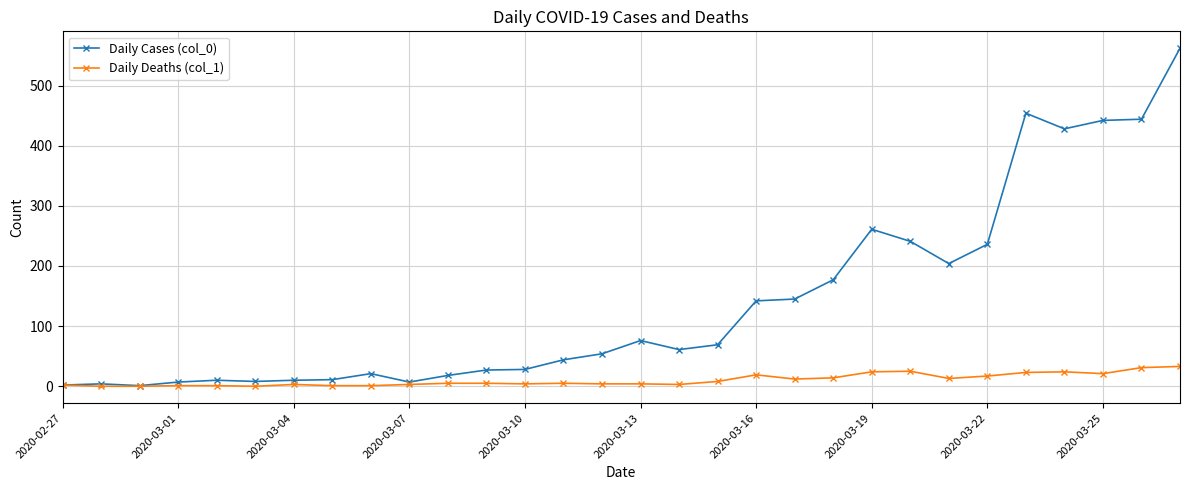

What is the maximum value shown in the chart?

562